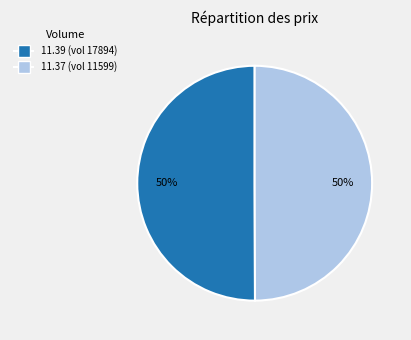

To the nearest percent, what is the average slice percentage?

50%